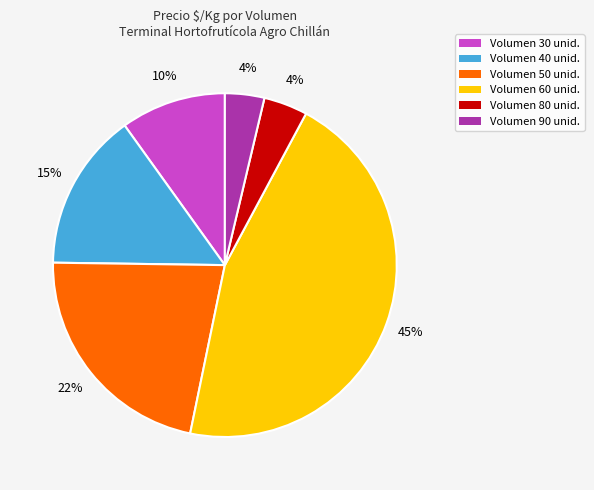

To the nearest percent, what is the average slice percentage?

17%